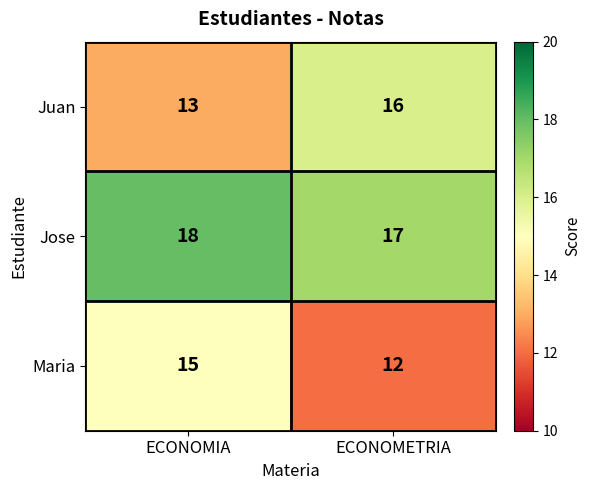

What is the approximate value of Juan at ECONOMETRIA?

16